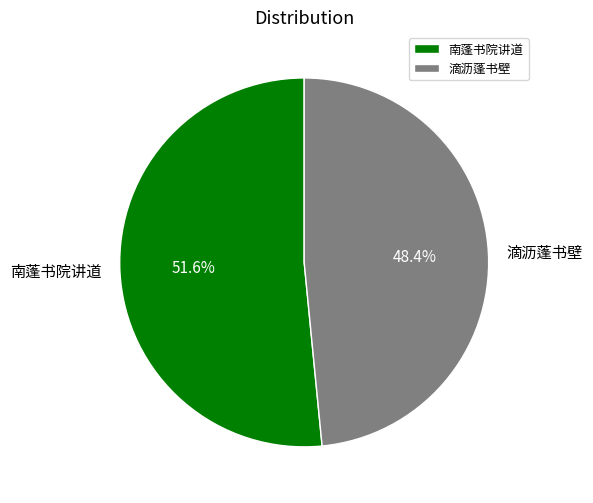

Is the sum of 南蓬书院讲道 and 滴沥蓬书壁 greater than half?

Yes